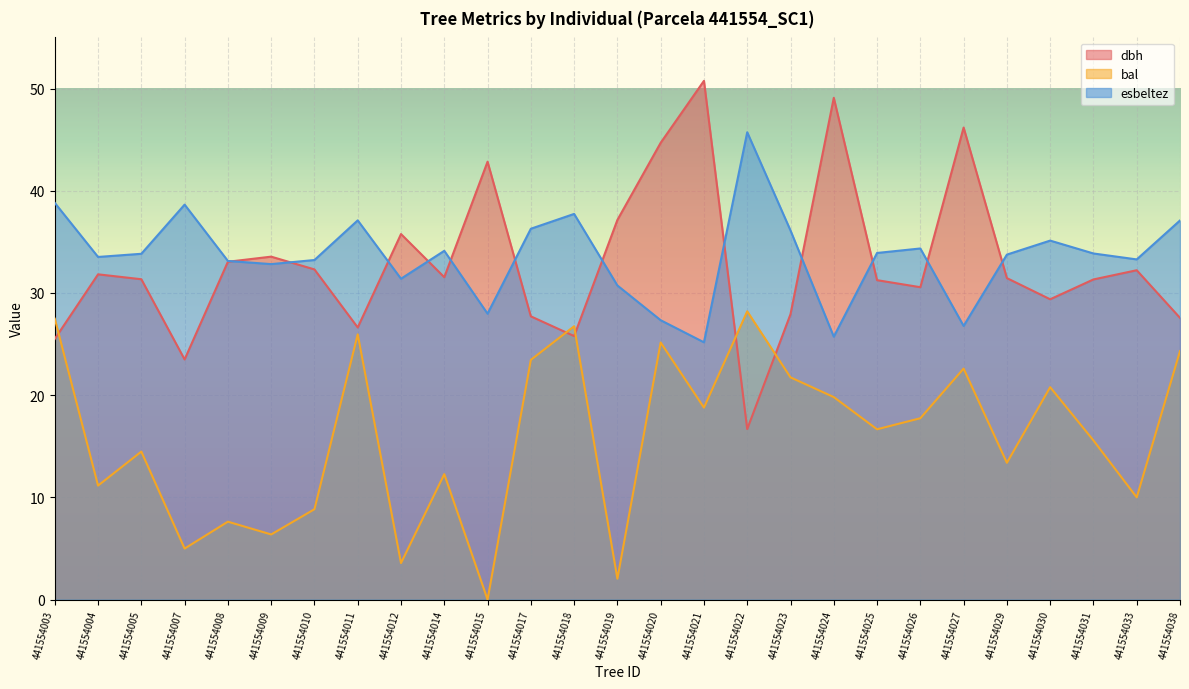

Read the bal value at 441554027.

22.6